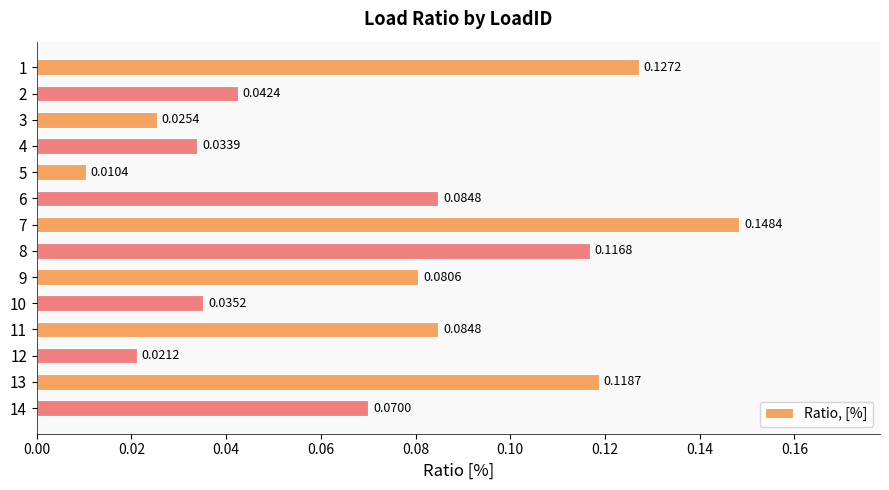

The value at 13 is 0.0. True or false?

False